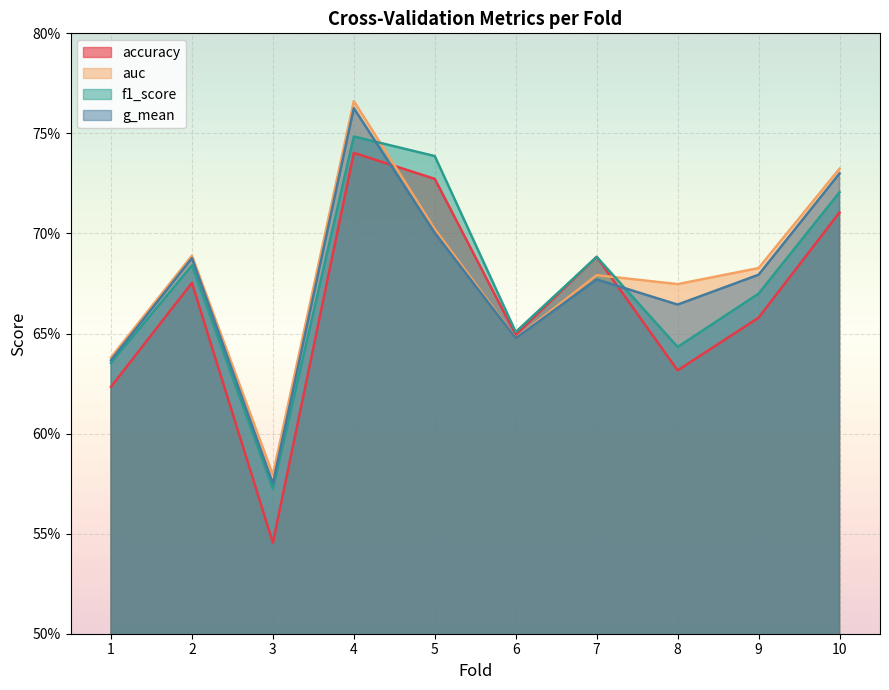

Reading left to right, what are all the values shown in this chart?

accuracy: 1=0.6	2=0.7	3=0.5	4=0.7	5=0.7	6=0.6	7=0.7	8=0.6	9=0.7	10=0.7
auc: 1=0.6	2=0.7	3=0.6	4=0.8	5=0.7	6=0.6	7=0.7	8=0.7	9=0.7	10=0.7
f1_score: 1=0.6	2=0.7	3=0.6	4=0.7	5=0.7	6=0.7	7=0.7	8=0.6	9=0.7	10=0.7
g_mean: 1=0.6	2=0.7	3=0.6	4=0.8	5=0.7	6=0.6	7=0.7	8=0.7	9=0.7	10=0.7